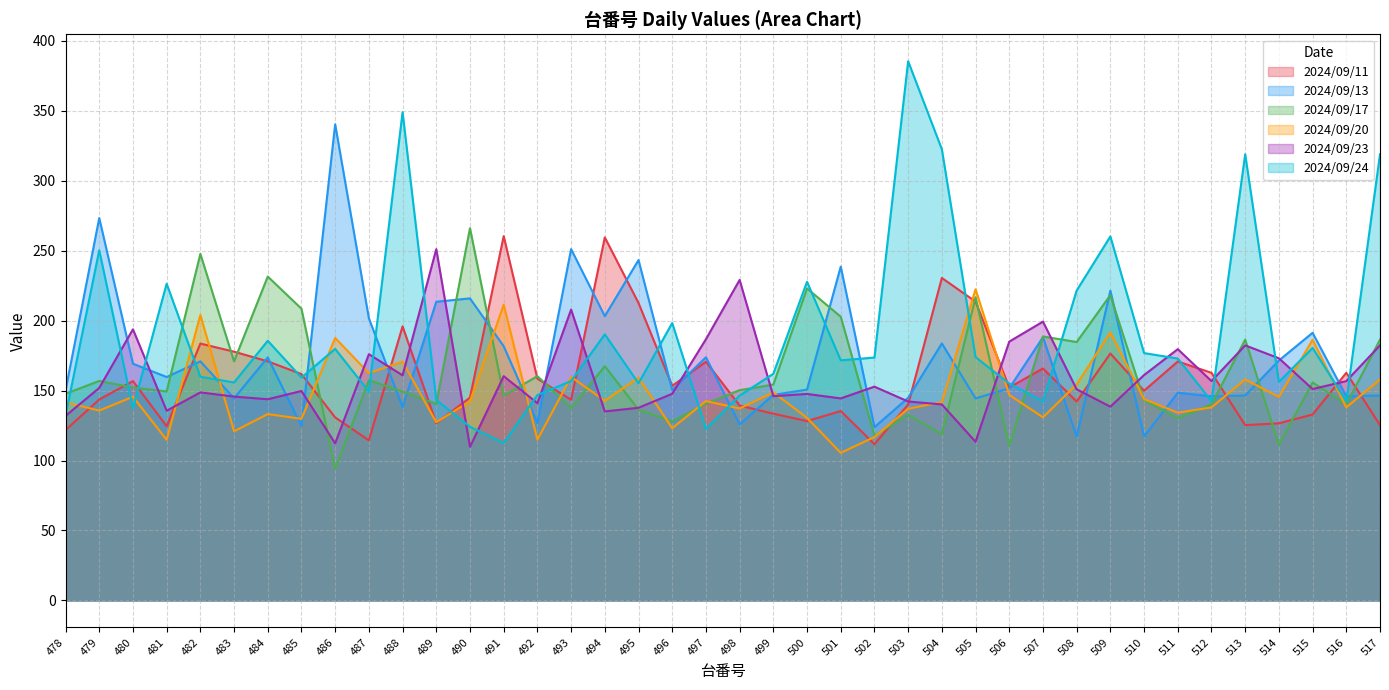

Is it true that 2024/09/24 equals 156.8 at 493?

True